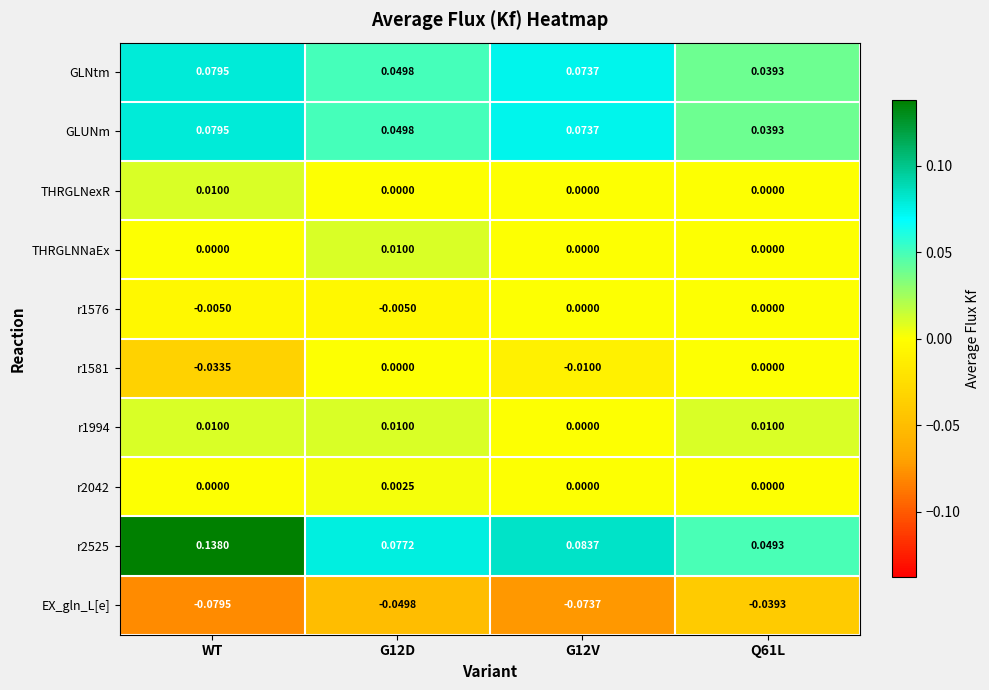

Count the number of categories in the chart.

4